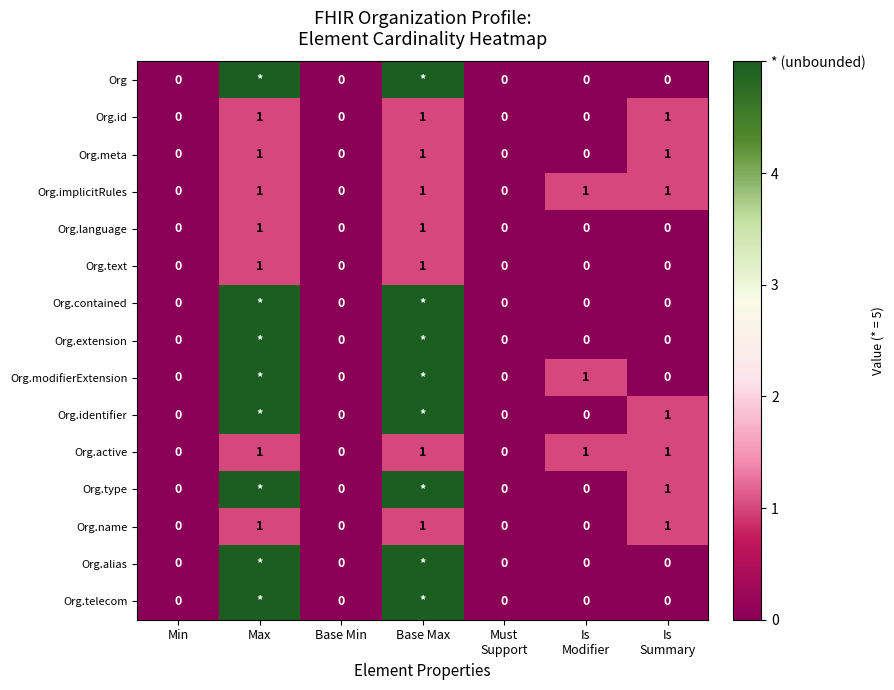

The Org.id series shows 1 at Base Max. True or false?

True